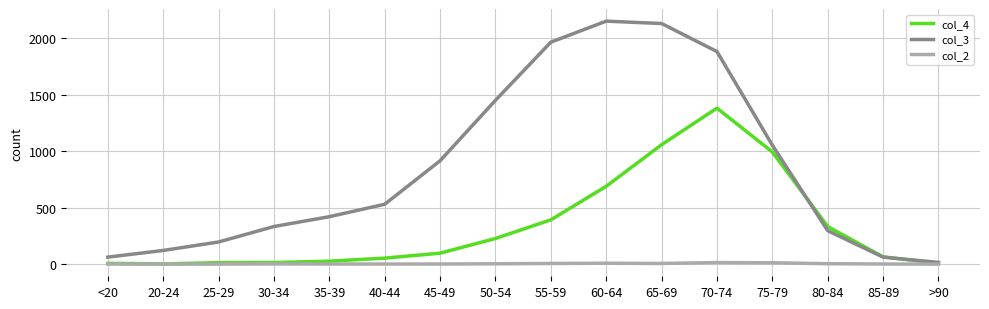

What is the spread (max minus min) of values at <20?

61